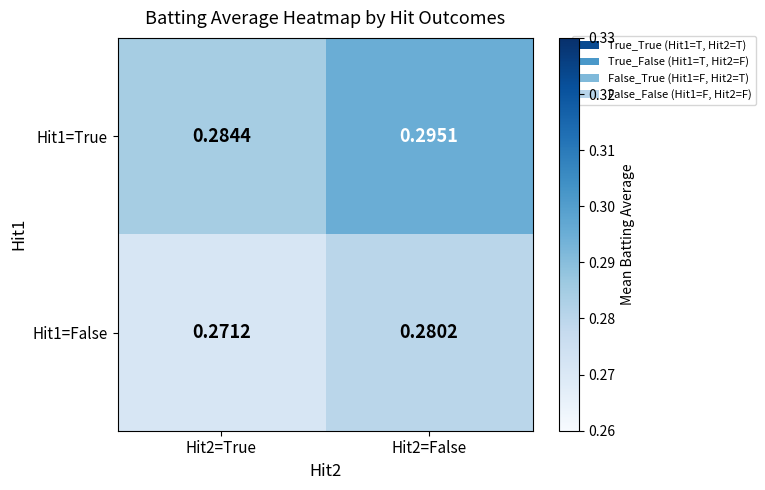

Is the value of Hit1=True at Hit2=False greater than the value of Hit1=False at Hit2=True?

Yes